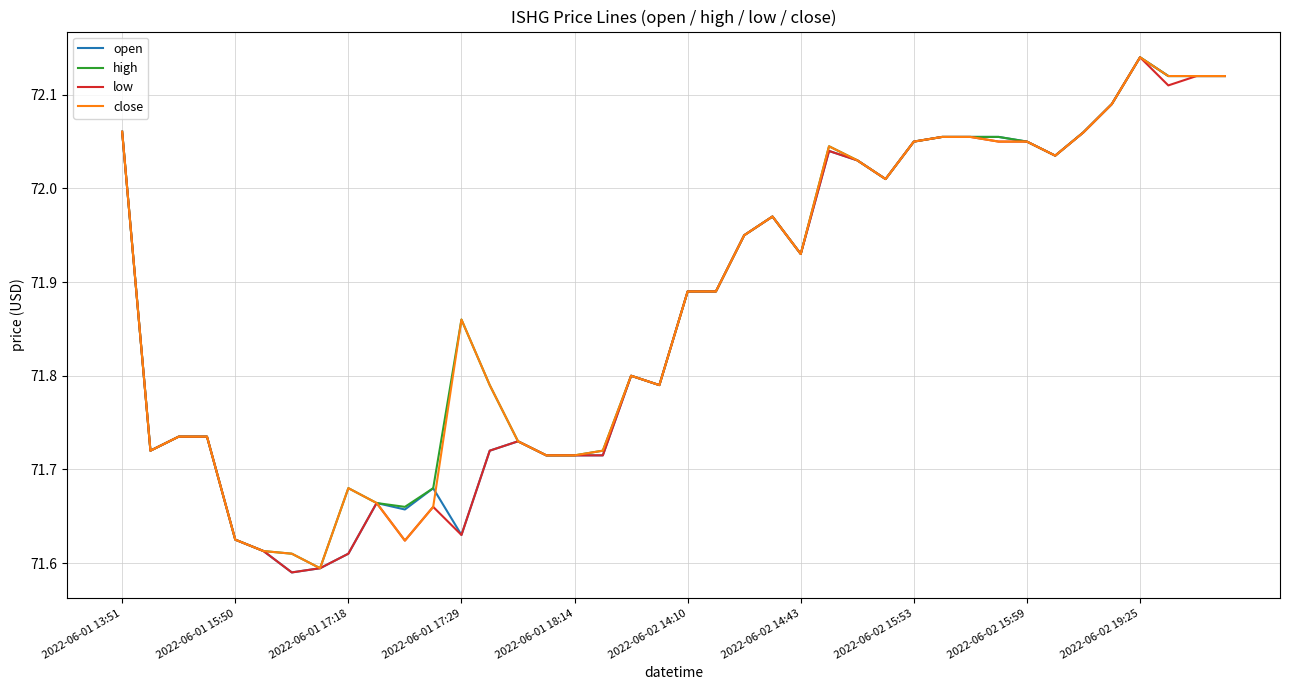

At which category is the sum across all series the highest?

2022-06-02 19:25